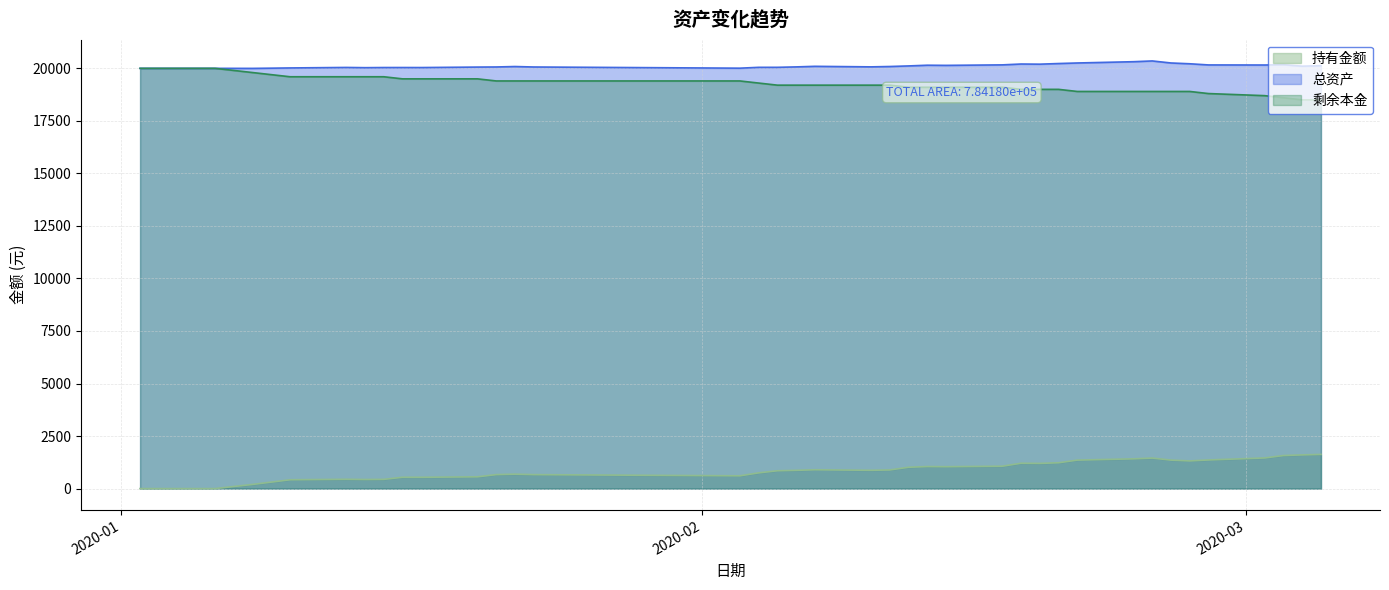

Rank the series by their maximum value, from highest to lowest.

总资产, 剩余本金, 持有金额